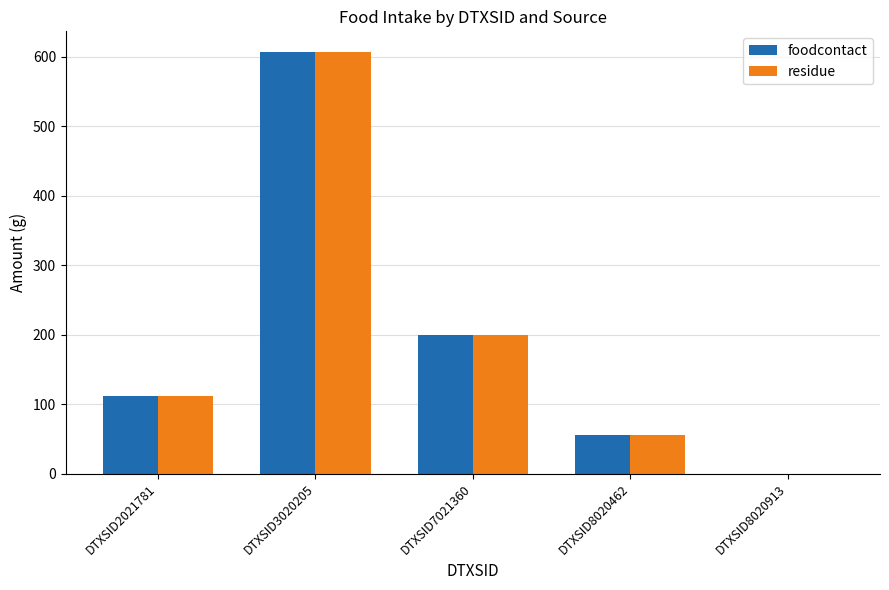

What is the total value across all series at DTXSID8020462?

110.0